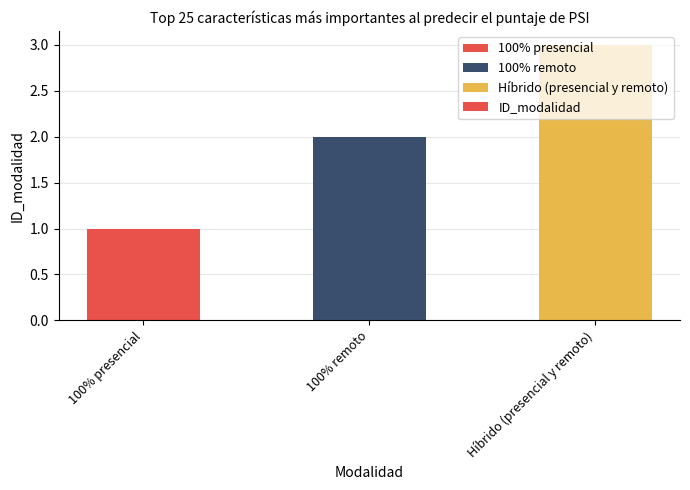

Reading left to right, what are all the values shown in this chart?

1	2	3